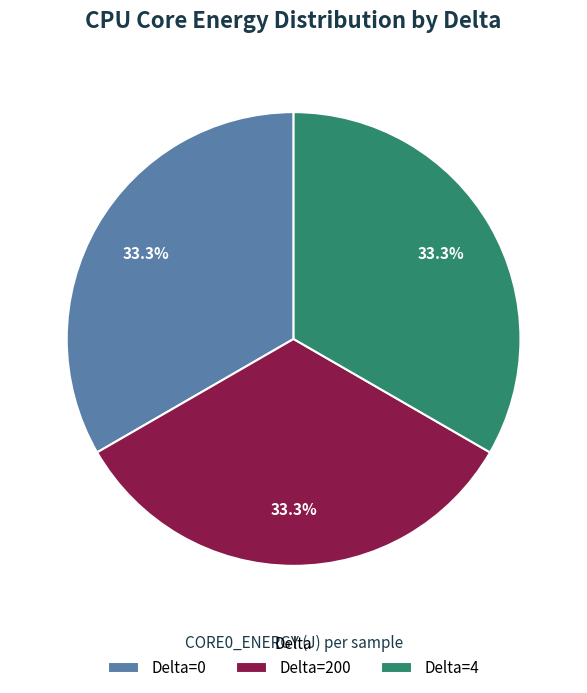

What is the ratio of the value at Delta=0 to the value at Delta=4?

1.0